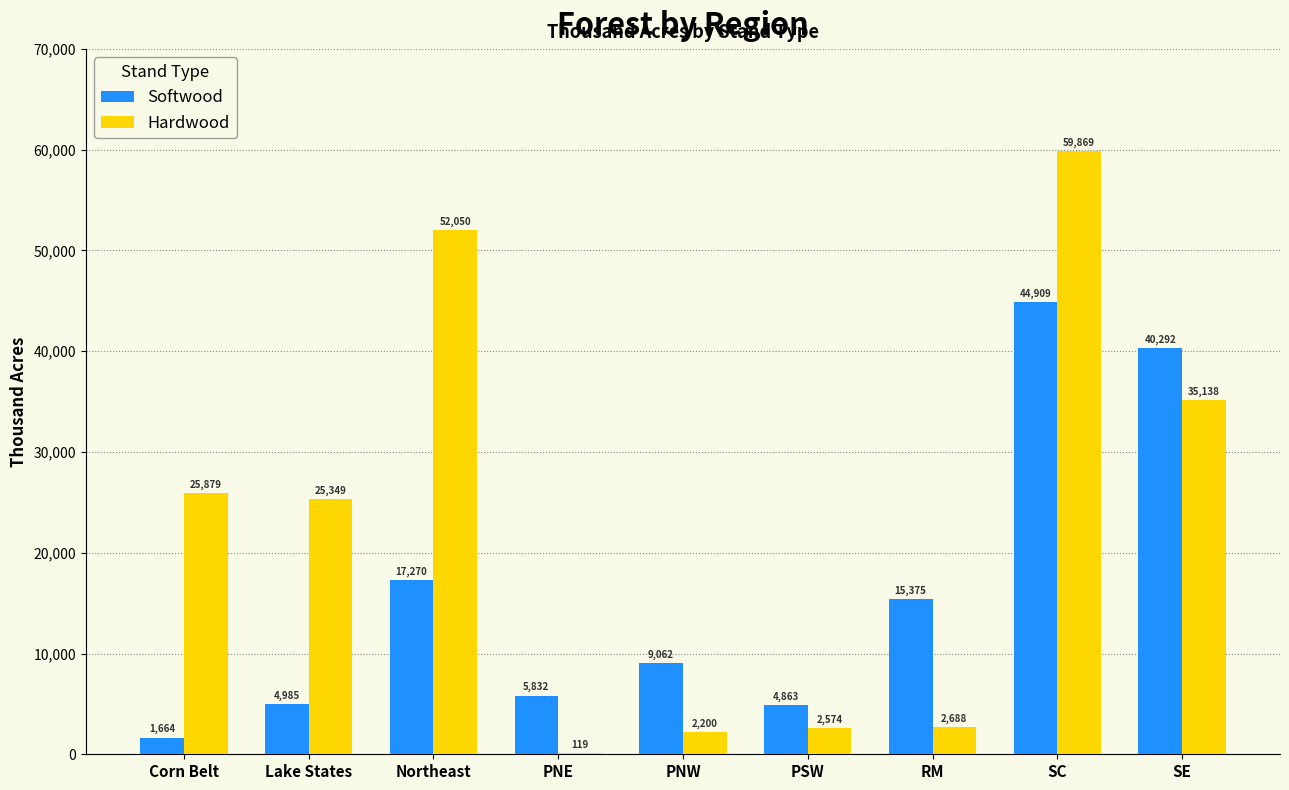

What value does the Softwood series have at PSW, to the nearest 10?

4860